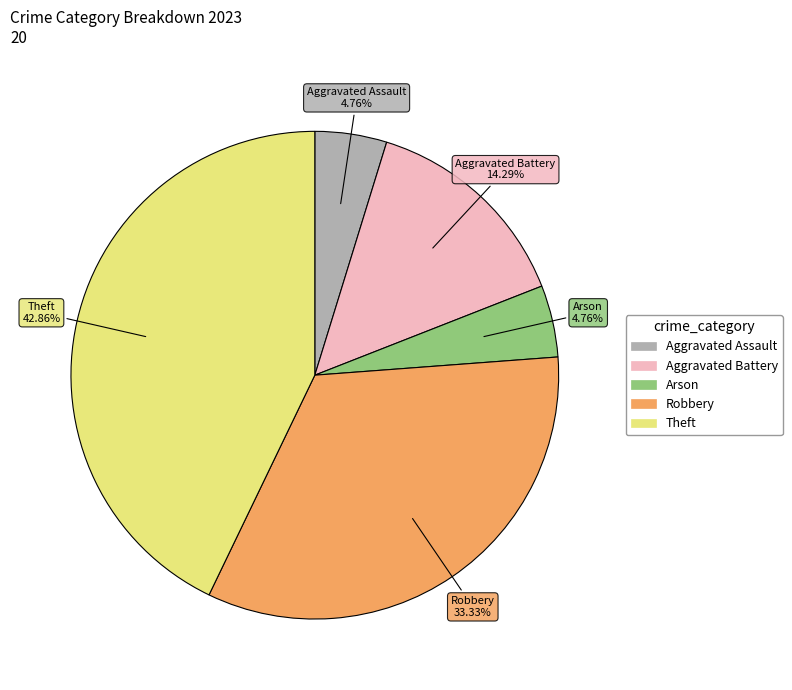

Which category has the biggest portion of the pie?

Theft